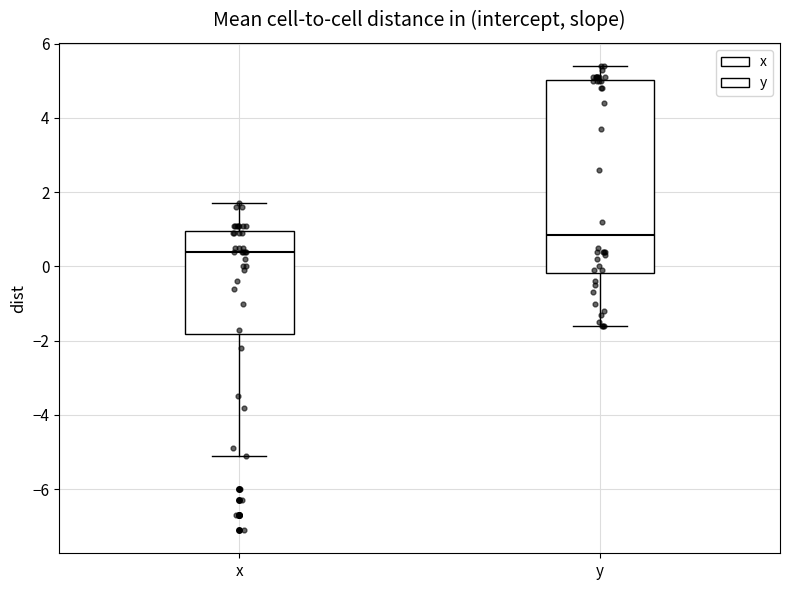

Reading left to right, transcribe this box plot: for each box, give where its median line is, the range the box spans, and where its two whiskers end, as read against the y-axis. The values are not printed on the chart, so give them approximately, as read against the axis.

x: median 0.4, box -1.8 to 1.0, whiskers -5.0 to 1.8
y: median 0.8, box -0.2 to 5.0, whiskers -1.6 to 5.4